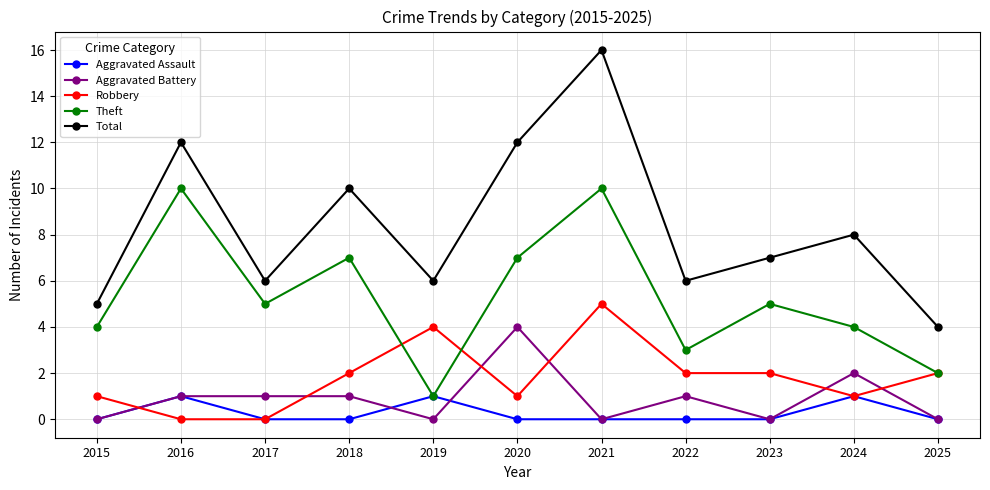

The value of Aggravated Assault at 2024 is 2. True or false?

False